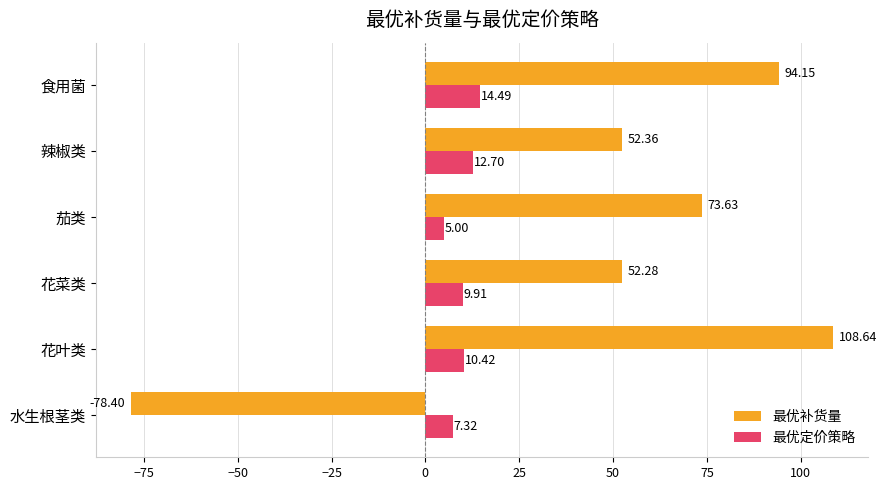

At which label is 最优定价策略 closest to 9?

花菜类